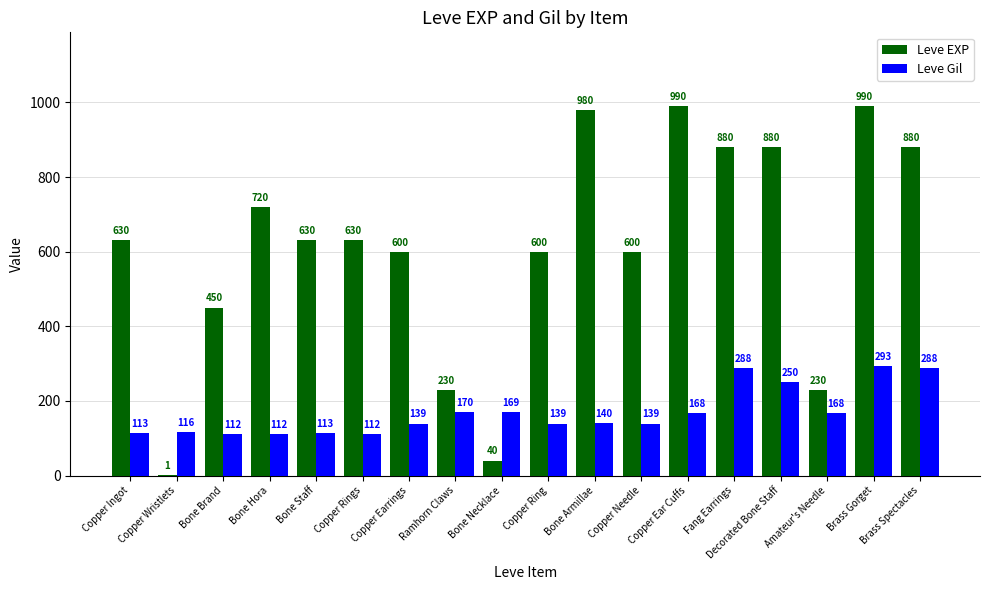

At which label does Leve Gil reach its peak?

Brass Gorget